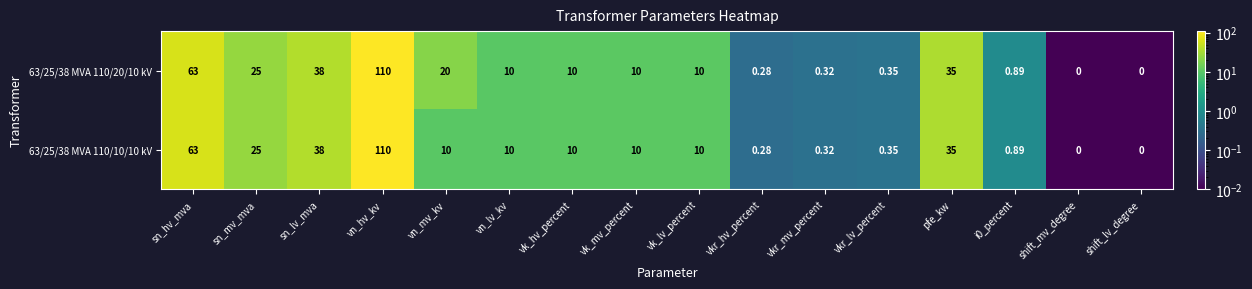

How many distinct data groups are displayed?

2